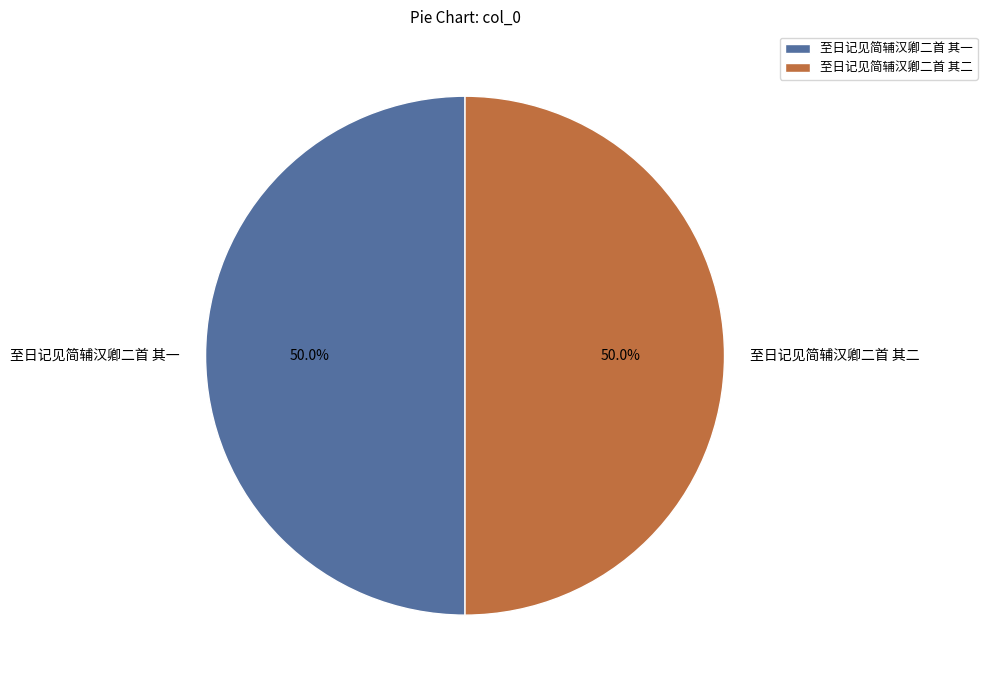

Combined, do 至日记见简辅汉卿二首 其一 and 至日记见简辅汉卿二首 其二 account for over 50%?

Yes